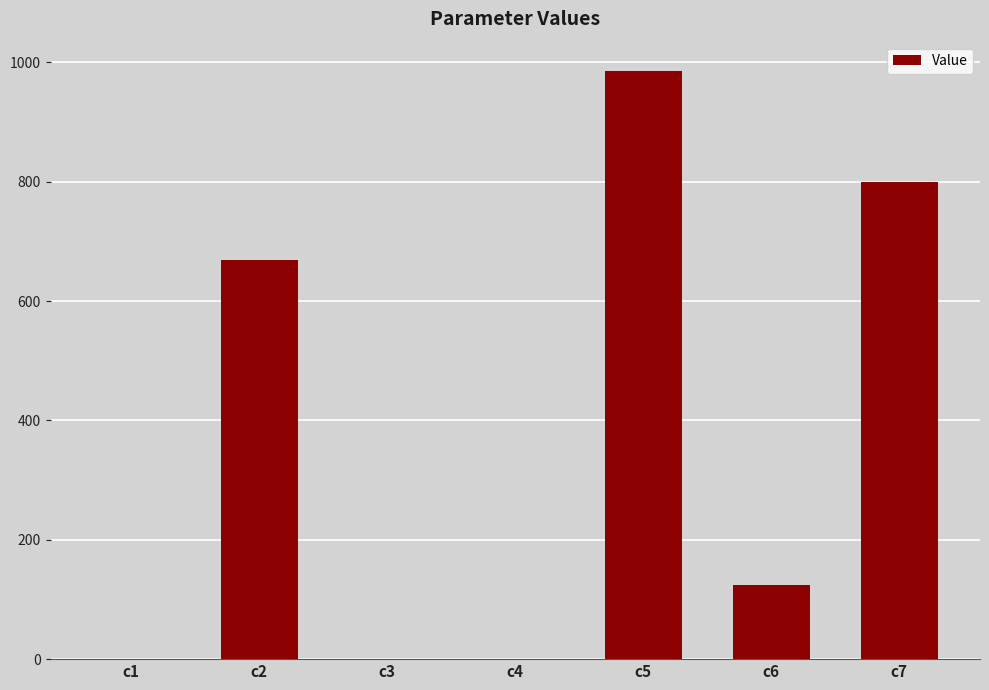

The value at c4 is 0.0. True or false?

True